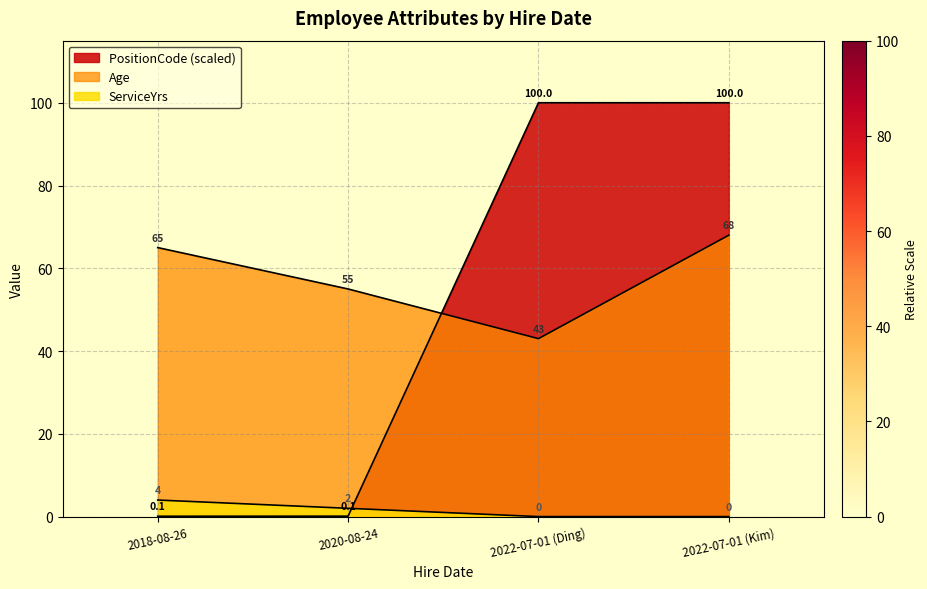

Reading left to right, what are all the values shown in this chart?

Age: 65.0	55.0	43.0	68.0
ServiceYrs: 4.0	2.0	0.0	0.0
PositionCode: 0.1	0.1	100.0	100.0